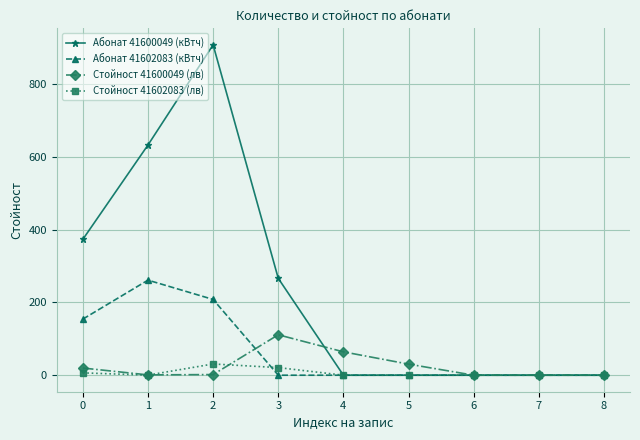

Which series has the widest spread of values?

Абонат 41600049 (кВтч)